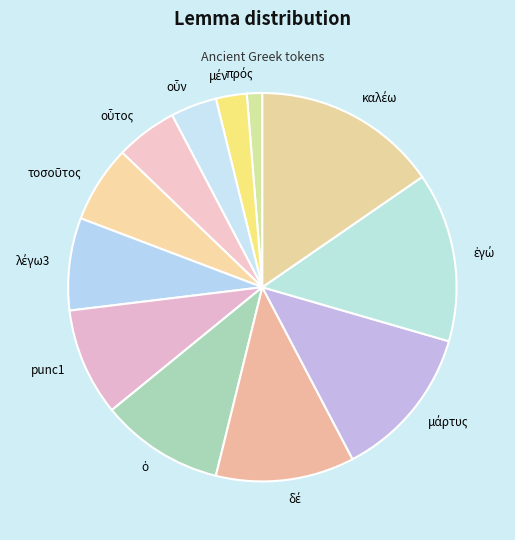

The punc1 slice represents 9% of the pie. True or false?

True